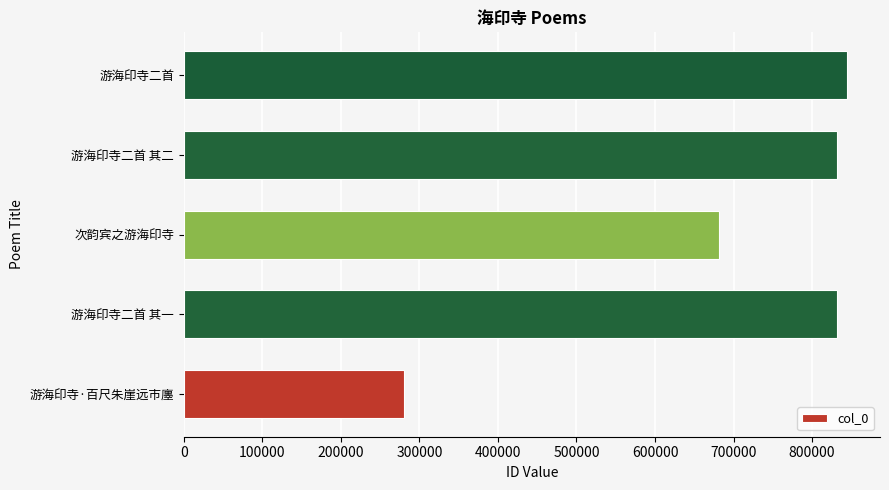

What is the change in value from 游海印寺·百尺朱崖远市廛 to 次韵宾之游海印寺?

+400699